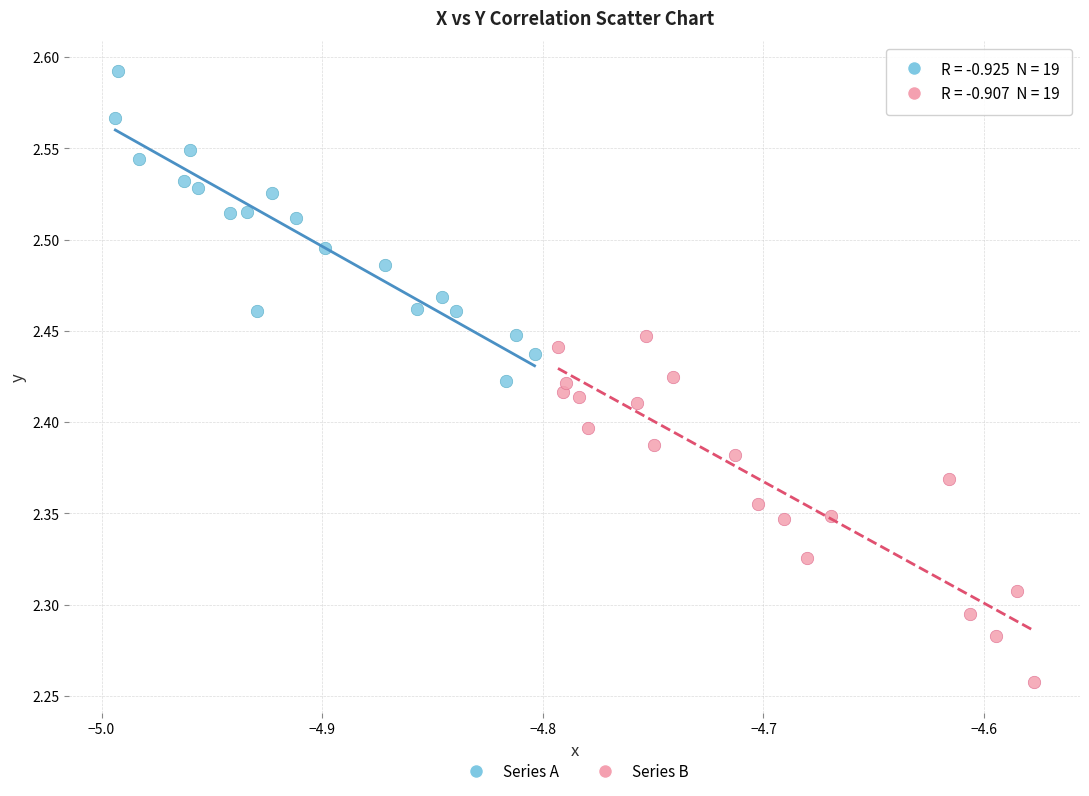

Which series has the widest spread of Y values?

Series B